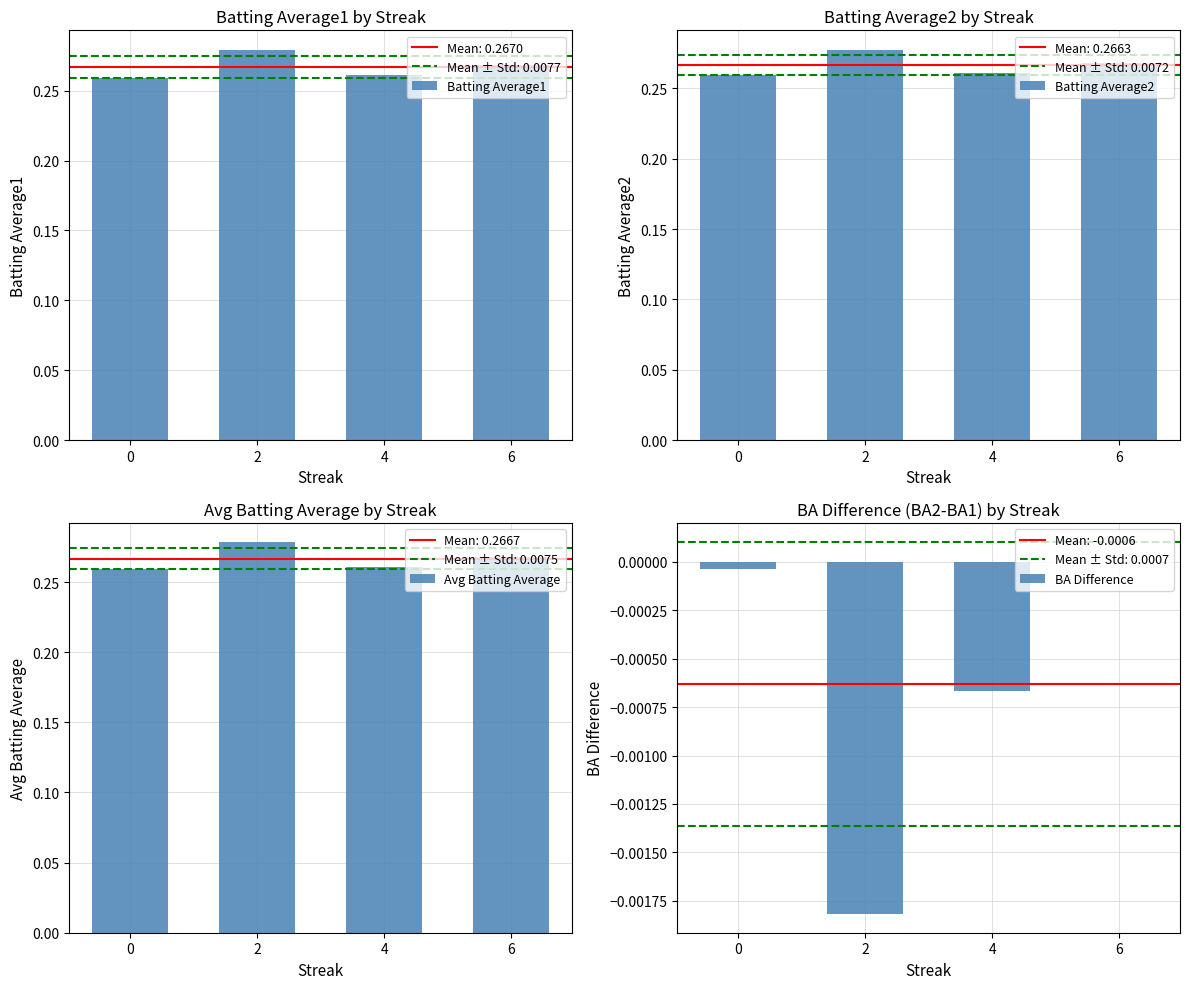

Are the bars grouped side by side (vs. stacked)?

Yes